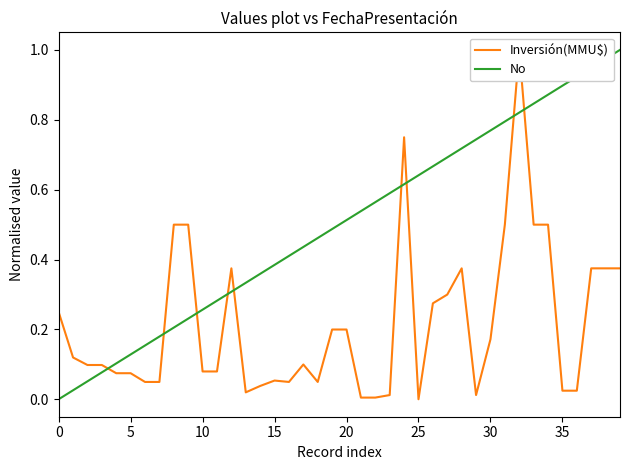

Is the value of No at 26 greater than the value of Inversión(MMU$) at 17?

Yes